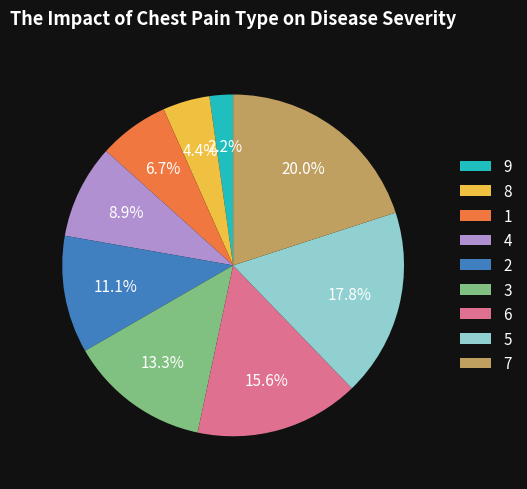

Which category has the biggest portion of the pie?

7